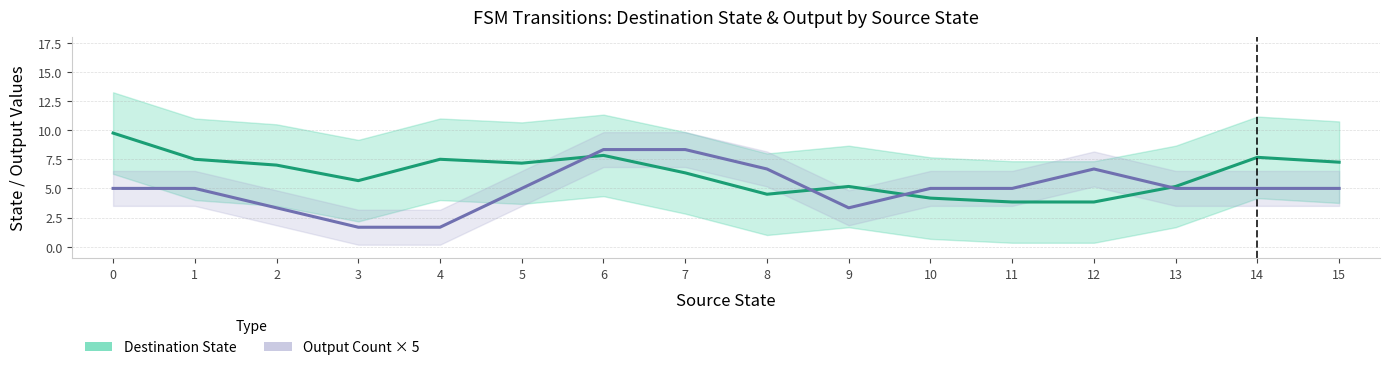

Where is Destination State (smoothed) nearest to the value 6?

3